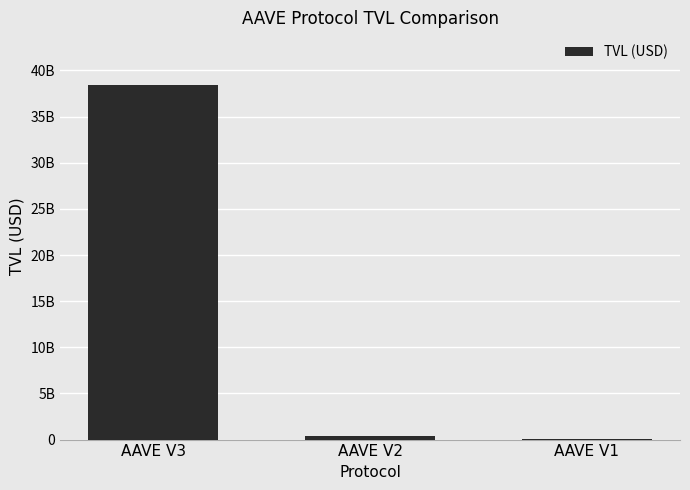

The chart shows a value of 351113703.2 at AAVE V2. True or false?

True